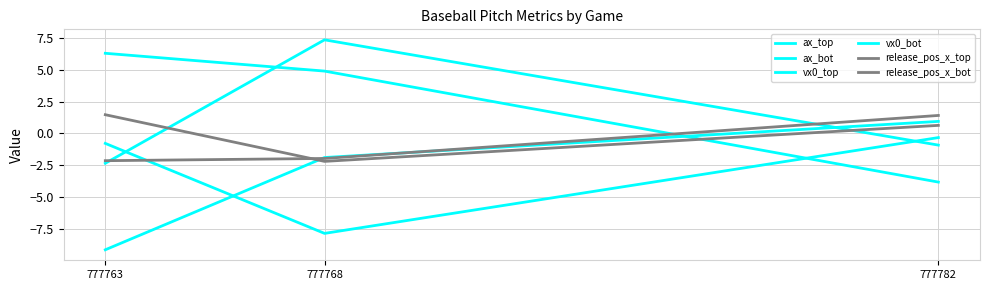

What is the spread (max minus min) of values at 777768?

15.2